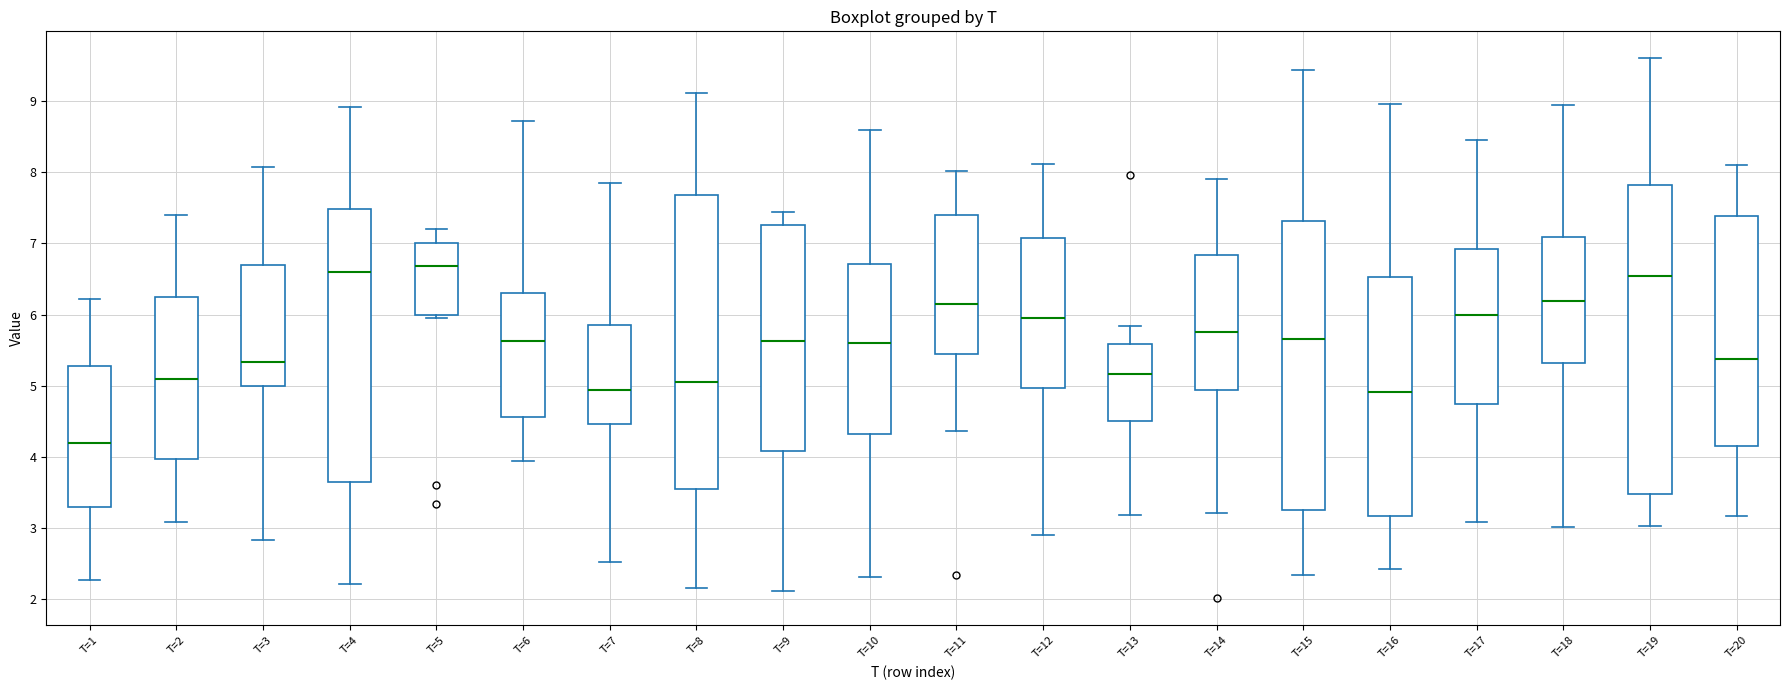

Where does the lower whisker of the box for T=3 end on the y-axis? The values are not printed on the chart, so give them approximately, as read against the axis.

2.8